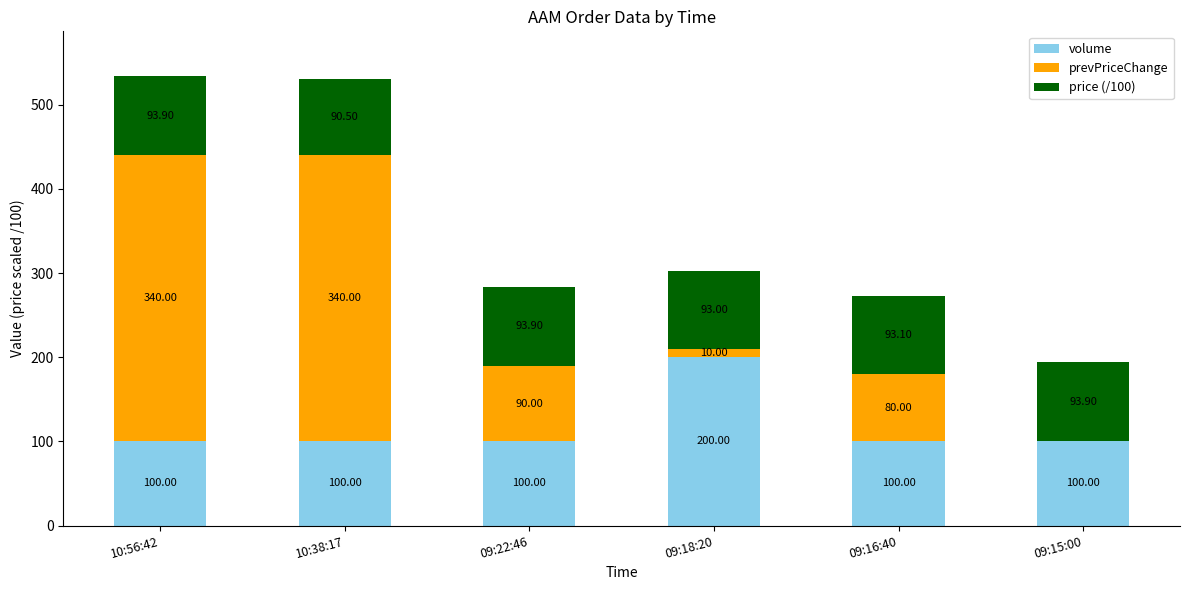

What is the sum of the volume values at 09:15:00 and 09:22:46?

200.0